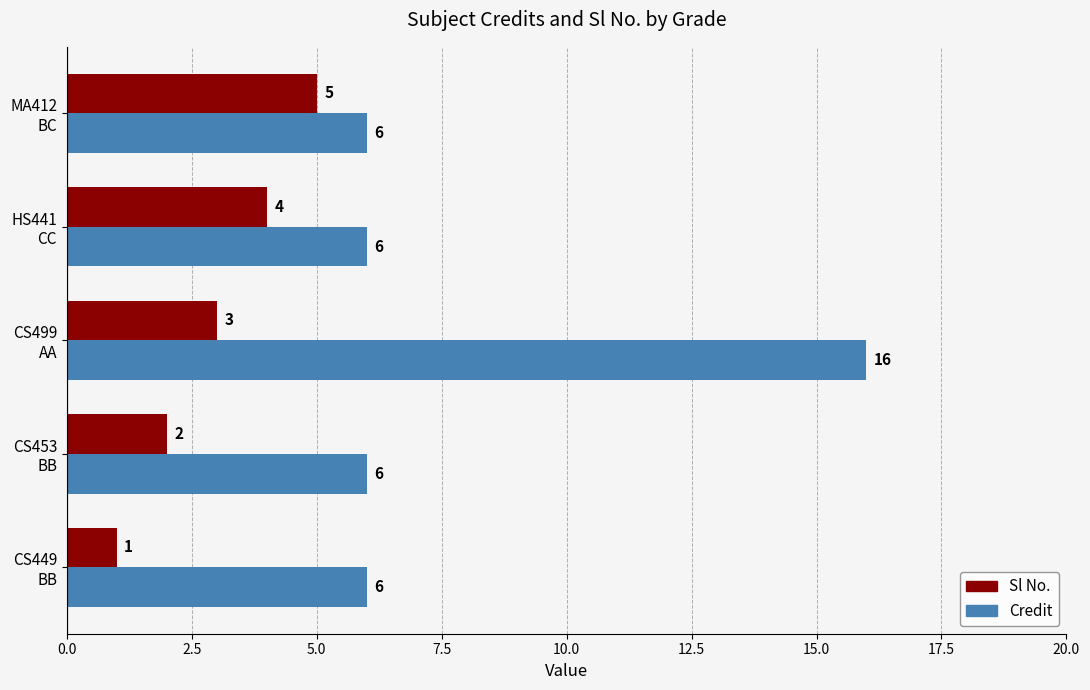

What is the average value of the Sl No. series?

3